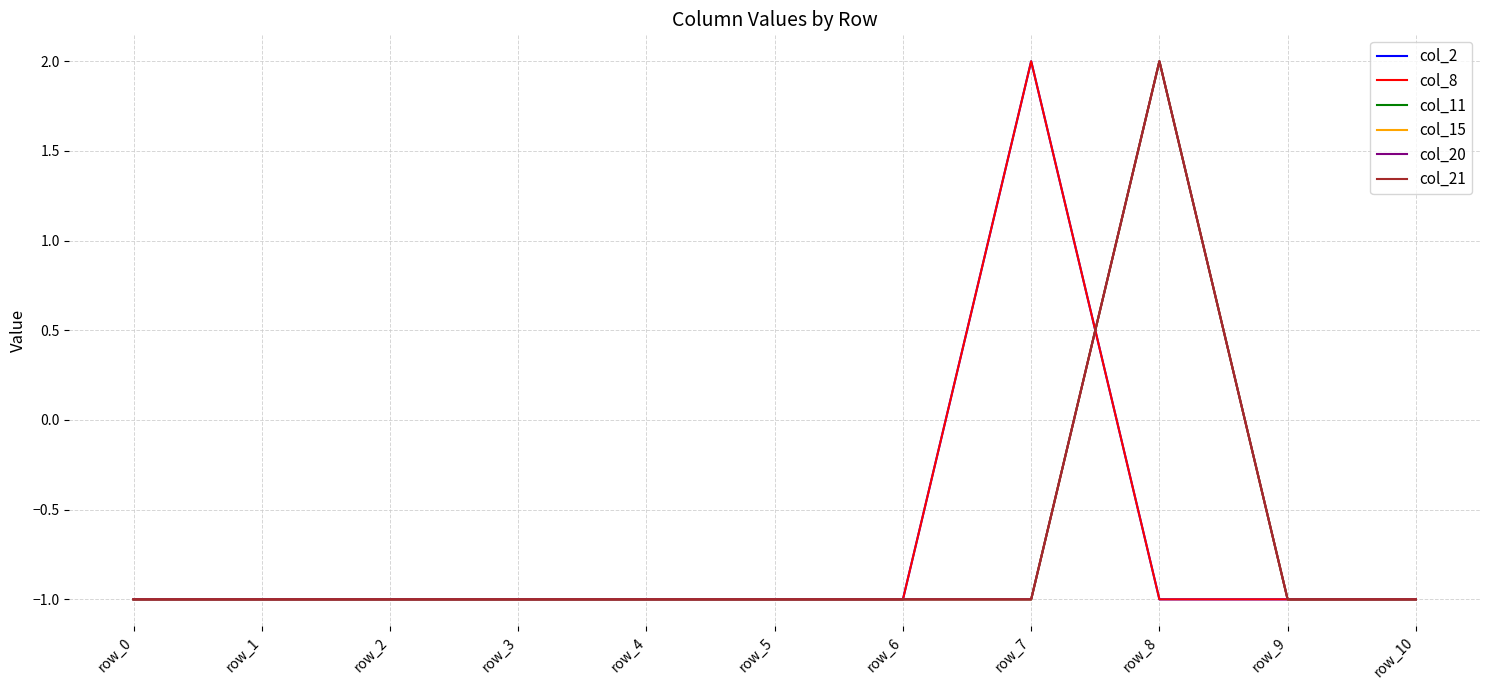

At which label does col_15 reach its peak?

row_8